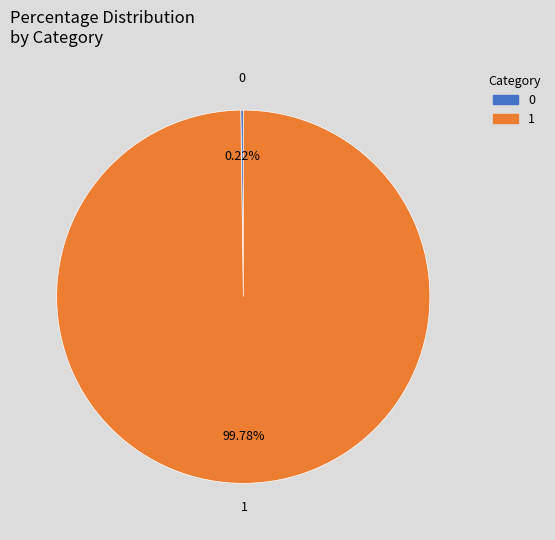

Is there a majority slice in this chart?

Yes